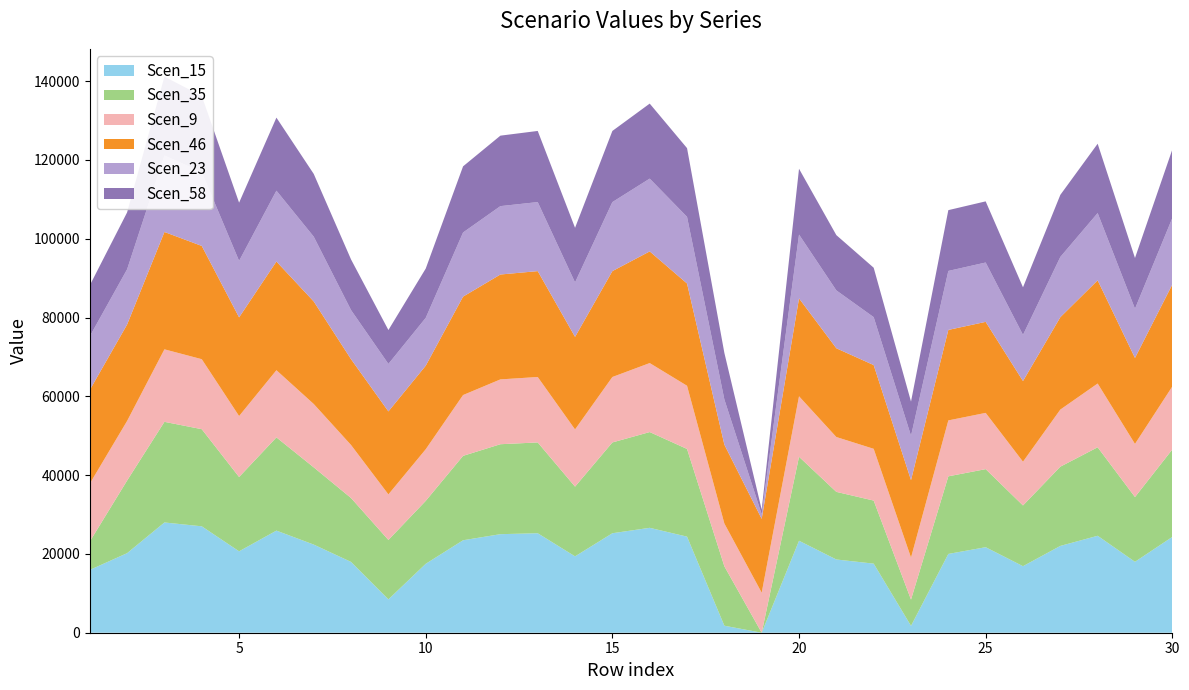

Reading right to left, list all the values displayed in this chart.

Scen_46: 30=25882.3	29=21823.1	28=26192.7	27=23452.7	26=20470.8	25=23105.5	24=22968.8	23=19658.2	22=21257.0	21=22530.6	20=24851.1	19=18733.9	18=20023.4	17=25956.8	16=28342.3	15=26877.4	14=23498.3	13=26877.4	12=26625.2	11=24980.8	10=21209.1	9=21061.4	8=21778.6	7=26028.4	6=27590.7	5=25046.1	4=28749.0	3=29786.3	2=24478.6	1=23781.4
Scen_9: 30=15994.1	29=13485.7	28=16185.9	27=14492.7	26=11108.0	25=14278.2	24=14193.7	23=10667.1	22=13135.9	21=13922.9	20=15356.9	19=10165.5	18=10865.2	17=16040.1	16=17514.2	15=16609.0	14=14520.9	13=16609.0	12=16453.2	11=15437.0	10=13106.3	9=11565.5	8=13458.2	7=16084.4	6=17049.8	5=15477.4	4=17765.6	3=18406.6	2=15126.7	1=14695.8
Scen_23: 30=16874.0	29=12493.2	28=17076.4	27=15290.0	26=11719.1	25=15063.7	24=14974.5	23=11253.9	22=12169.2	21=14688.9	20=16201.7	19=1155.6	18=11463.0	17=16922.6	16=18477.8	15=17522.8	14=13816.2	13=17522.8	12=17358.3	11=16286.2	10=12141.8	9=12057.2	8=12467.8	7=16442.5	6=17987.8	5=14338.4	4=18742.9	3=19419.2	2=14013.5	1=13614.3
Scen_58: 30=17388.4	29=12874.1	28=17597.0	27=15756.2	26=12076.4	25=15522.9	24=15431.1	23=8685.3	22=12540.2	21=14029.1	20=16695.7	19=1190.8	18=11812.5	17=17438.5	16=19041.1	15=18057.0	14=13862.4	13=18057.0	12=17887.6	11=16782.8	10=12511.9	9=8601.6	8=12847.9	7=15925.7	6=18536.2	5=14775.5	4=19314.4	3=20011.3	2=14440.7	1=12935.3
Scen_15: 30=24318.7	29=18005.2	28=24610.3	27=22035.9	26=16889.4	25=21709.7	24=20002.0	23=1747.6	22=17538.2	21=18589.0	20=23349.8	19=0.0	18=1780.0	17=24388.7	16=26630.0	15=25253.7	14=19387.4	13=25253.7	12=25016.7	11=23471.6	10=17498.6	9=8470.2	8=17968.5	7=22373.5	6=25923.9	5=20664.4	4=27012.2	3=27986.9	2=20196.2	1=15940.3
Scen_35: 30=22195.0	29=16436.0	28=22461.2	27=20111.6	26=15414.6	25=19813.9	24=19696.6	23=6660.8	22=16006.6	21=17162.6	20=21310.8	19=0.0	18=15077.7	17=22258.9	16=24304.5	15=23048.4	14=17694.3	13=23048.4	12=22832.1	11=21421.9	10=15970.5	9=15077.7	8=16213.7	7=19599.5	6=23660.0	5=18859.8	4=24653.3	3=25542.9	2=18432.5	1=7201.3